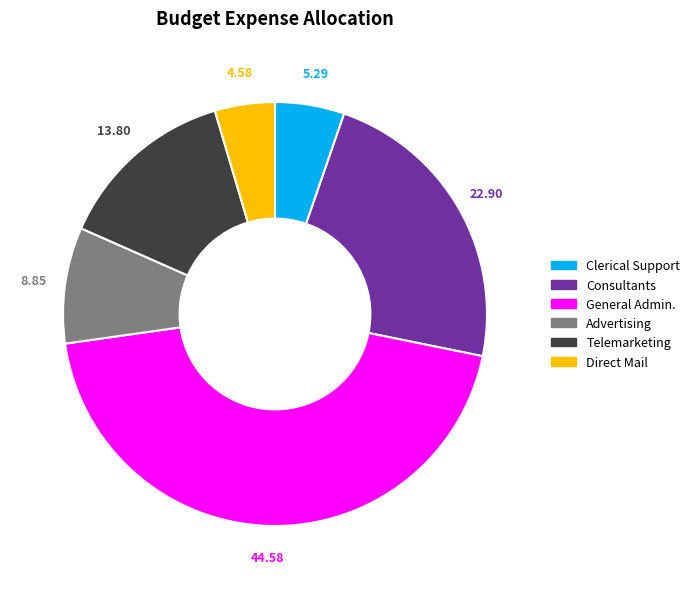

Which slice is the largest?

General Admin.